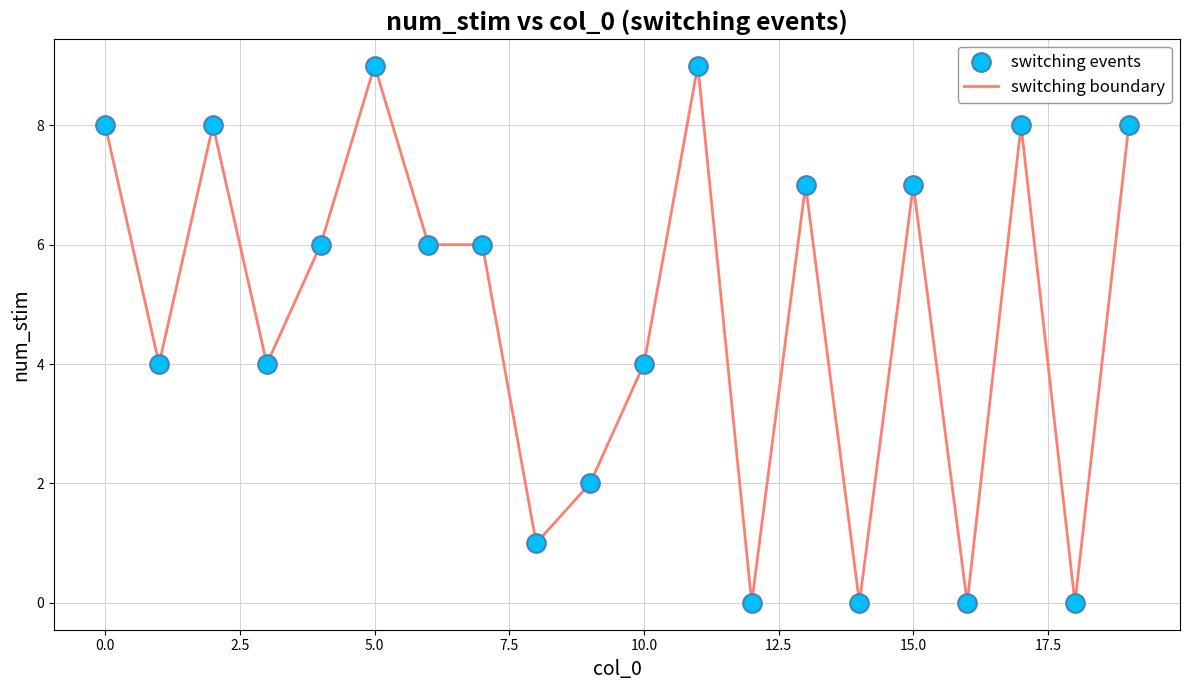

What is the maximum value shown in the chart?

9